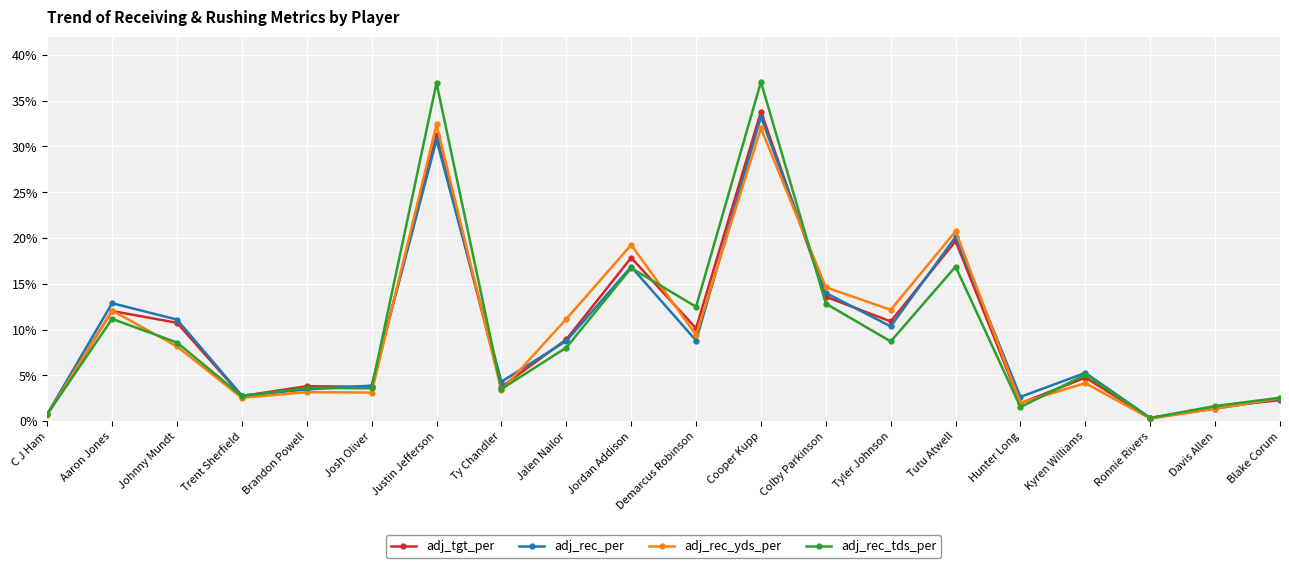

Rank the series at Jordan Addison from highest to lowest value.

adj_rec_yds_per, adj_tgt_per, adj_rec_per, adj_rec_tds_per